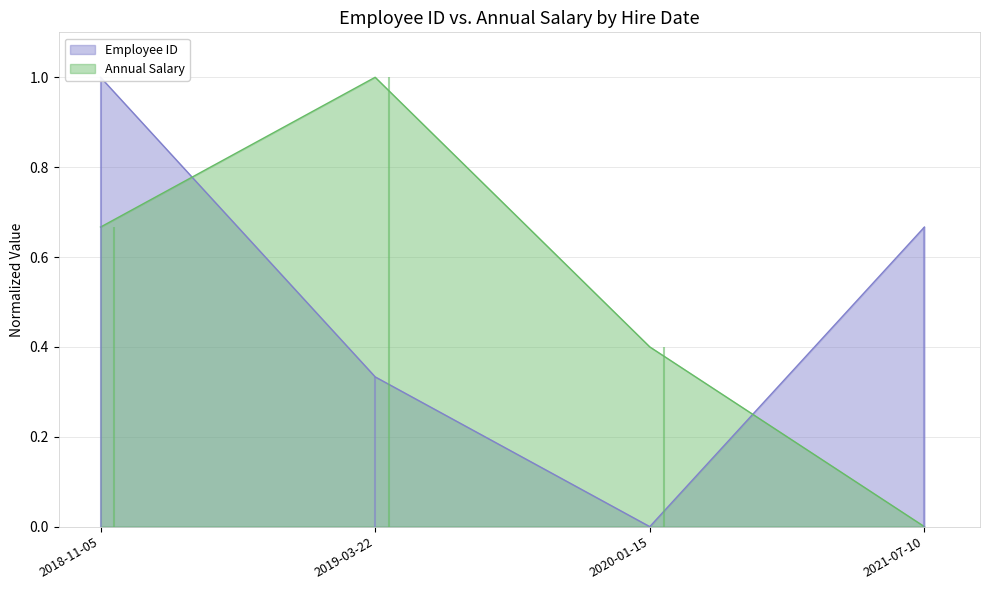

At 2020-01-15, list the series in order from smallest to largest.

Employee ID, Annual Salary